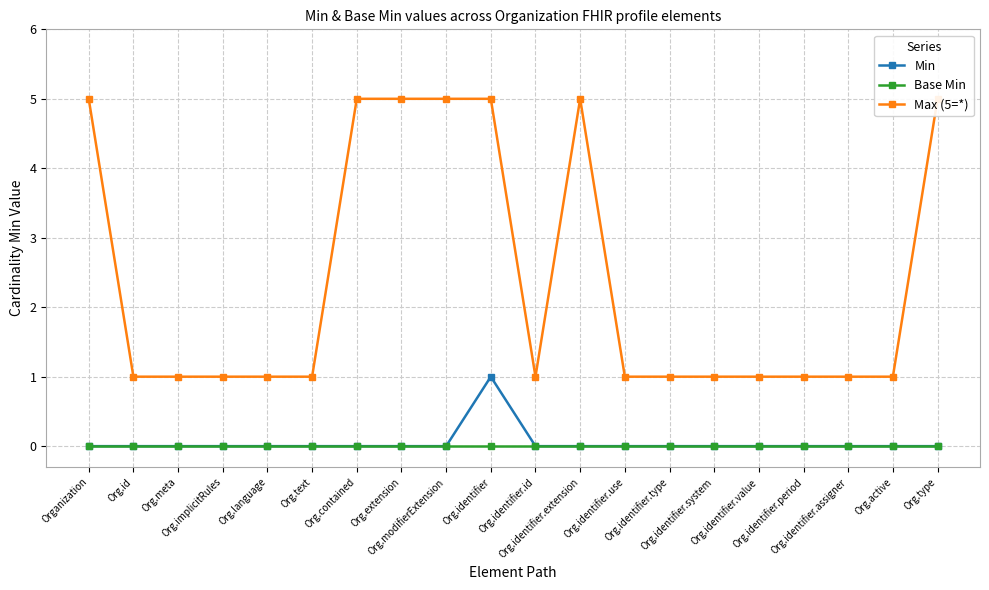

Between Org.identifier.value and Org.identifier.id, which is larger?

Org.identifier.value